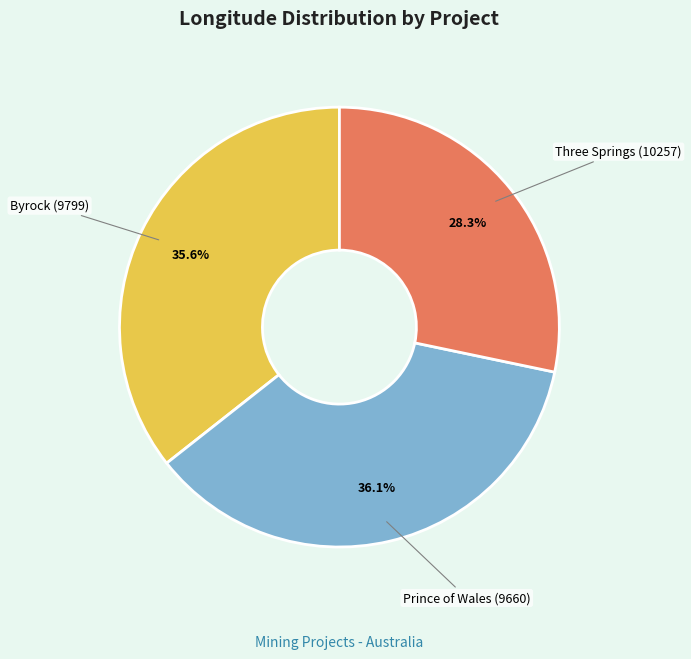

What portion of the pie excludes Three Springs (10257)?

71.7%